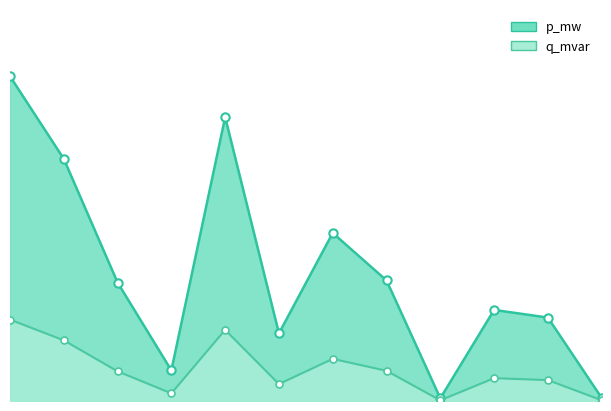

True or false: p_mw has a value of 0.0 at 10.

False